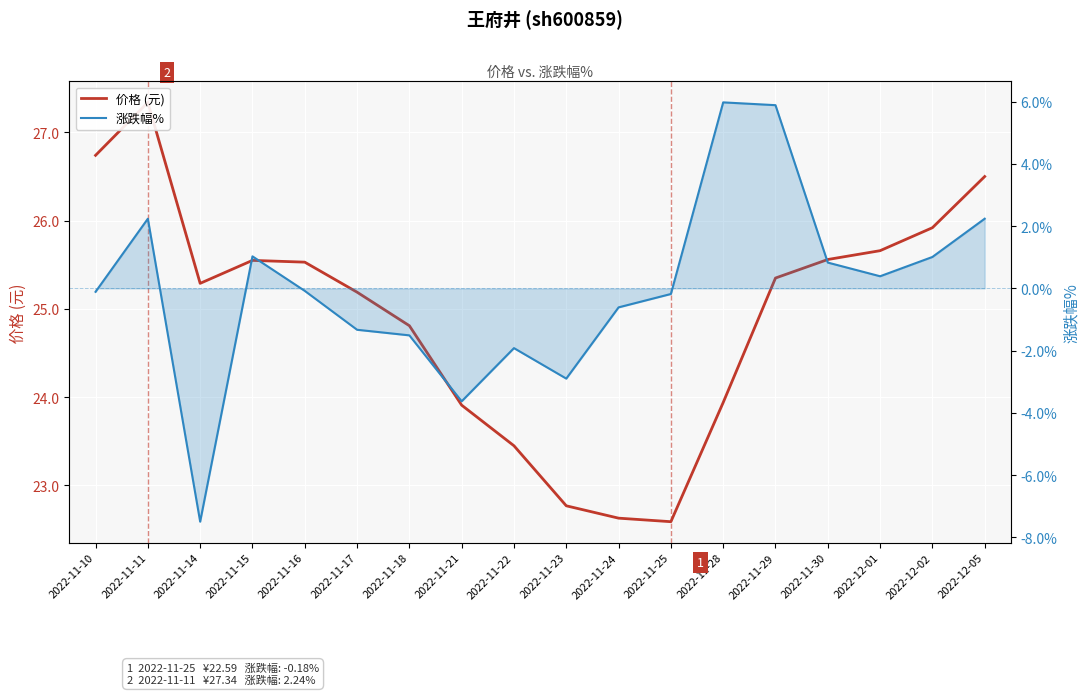

Rank the series by their average value, from lowest to highest.

涨跌幅%, 价格 (元)